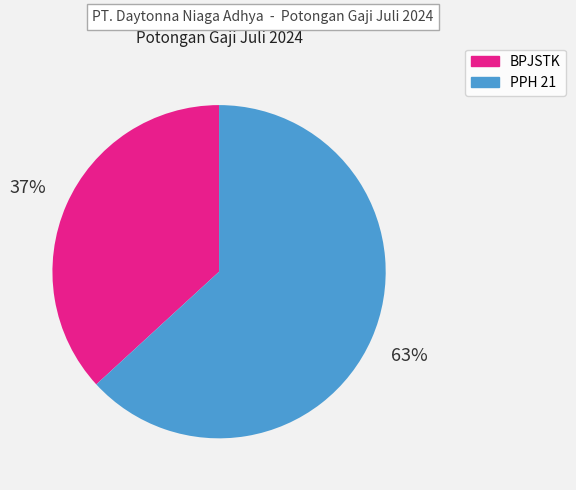

What is the largest slice in the pie chart?

PPH 21